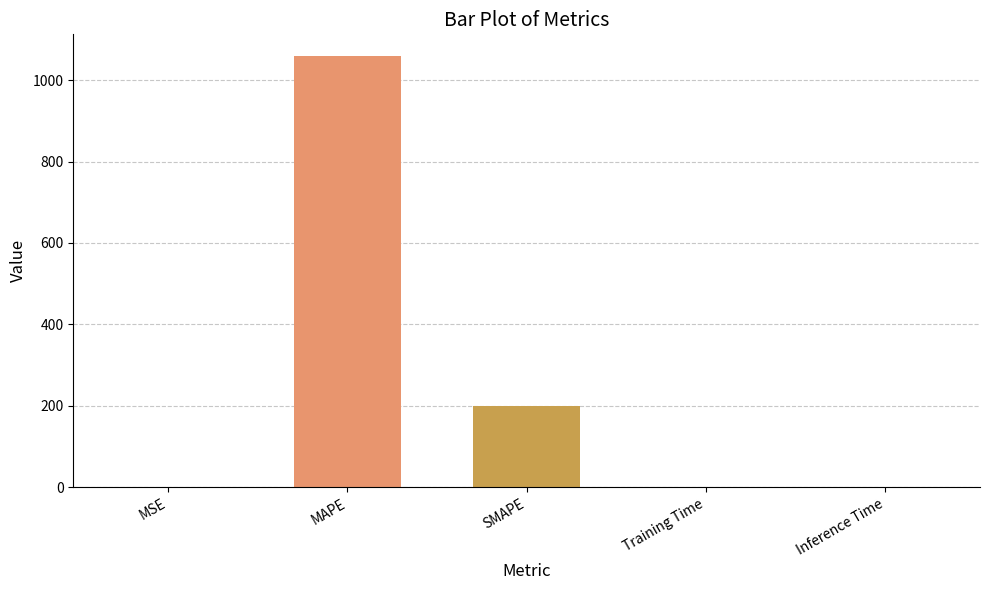

Reading left to right, what are all the values shown in this chart?

0.2	1059.5	200.0	0.0	0.0